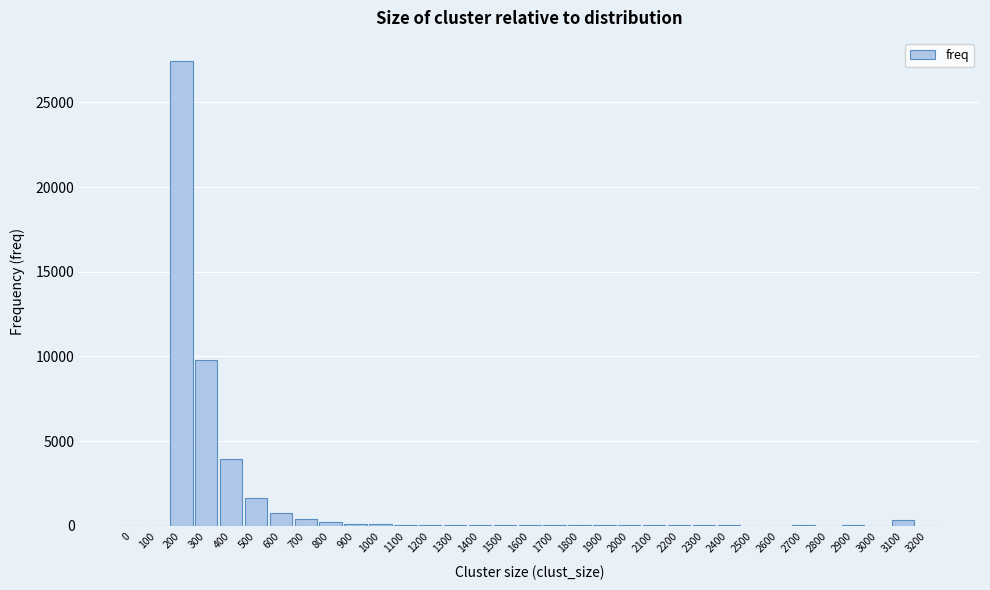

What is the sum of all values?

45627